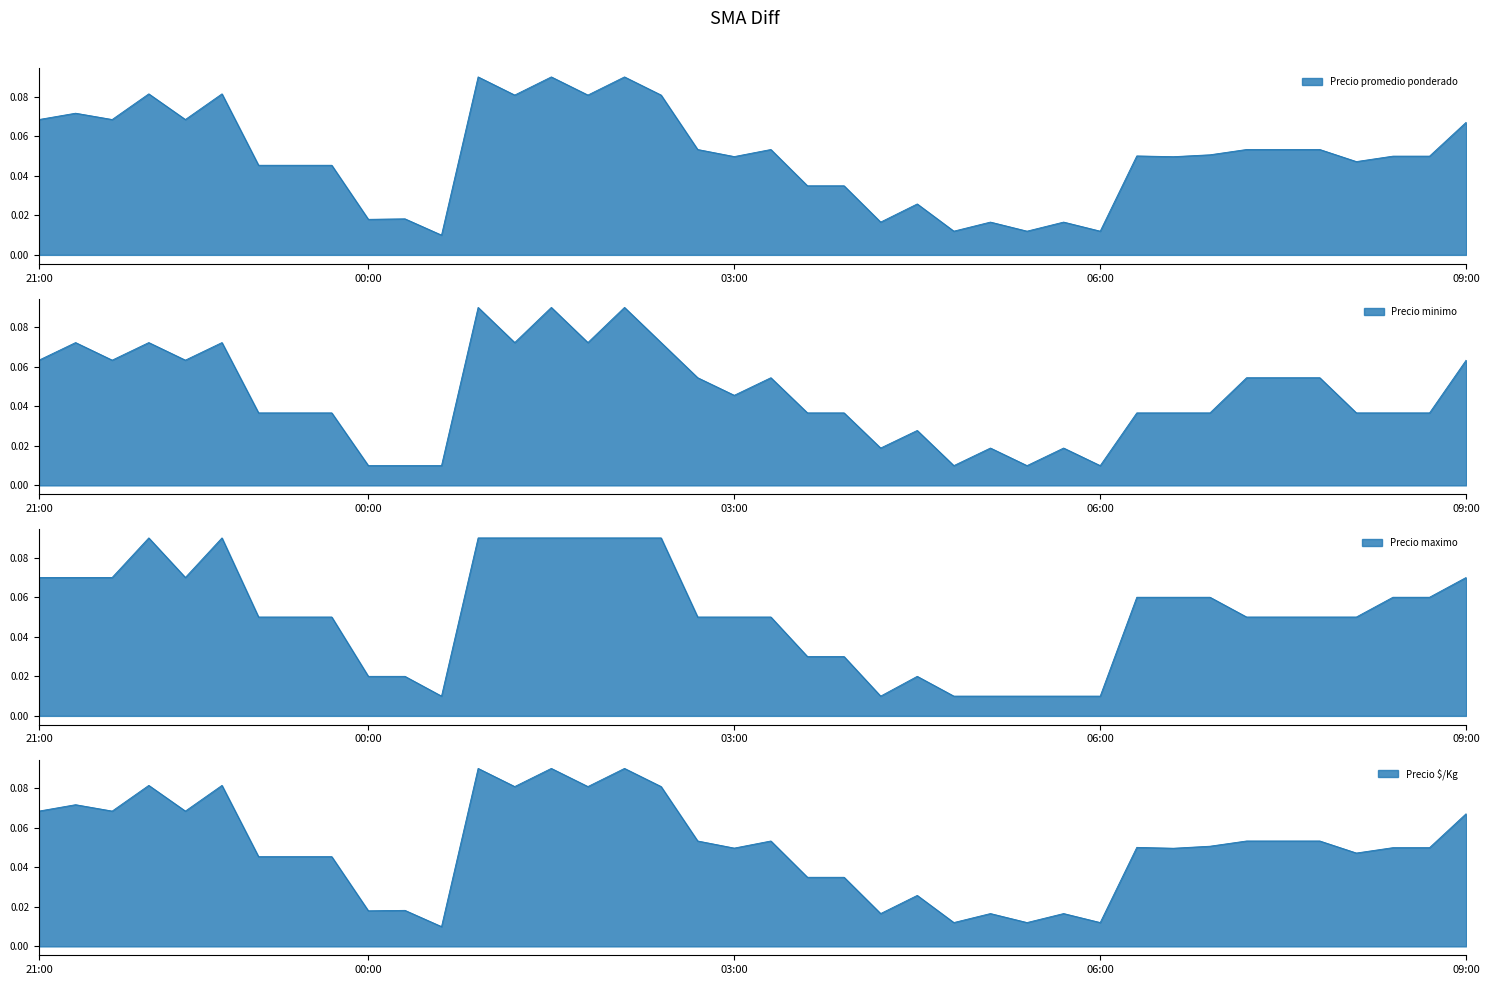

In Precio $/Kg, how many points are lower than both neighbors (excluding endpoints)?

13